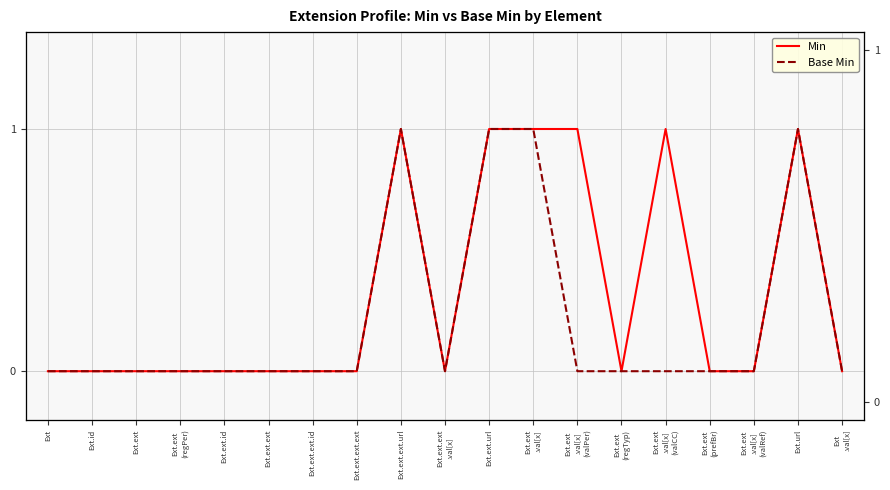

Which series has the widest spread of values?

Min